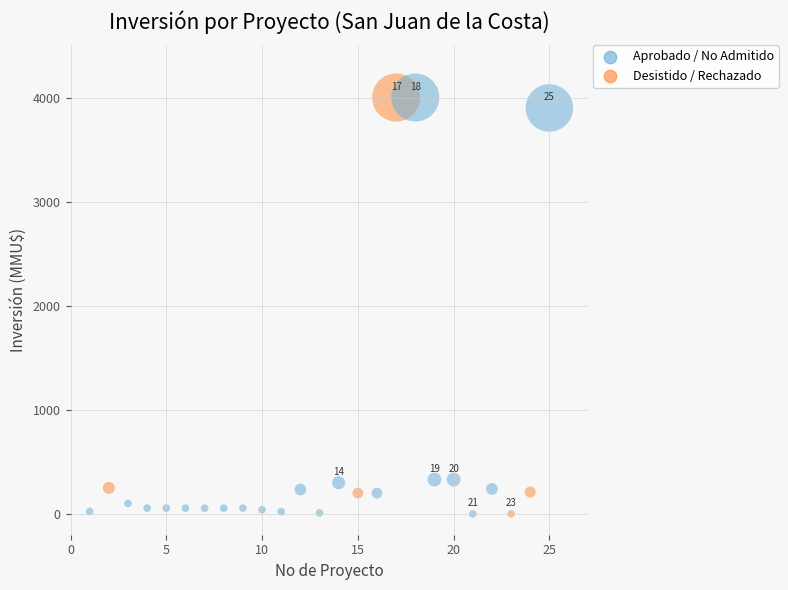

What is the range of X values (max minus min)?

24